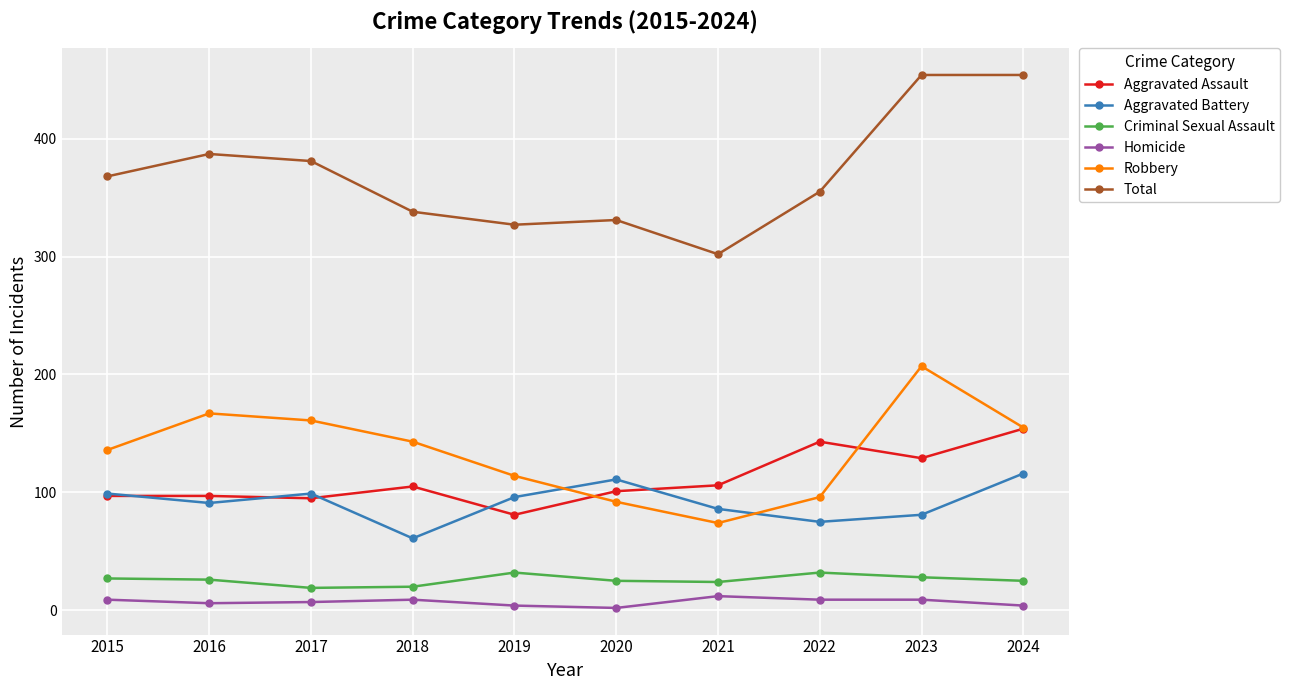

At which category does Total reach its first local valley?

2019